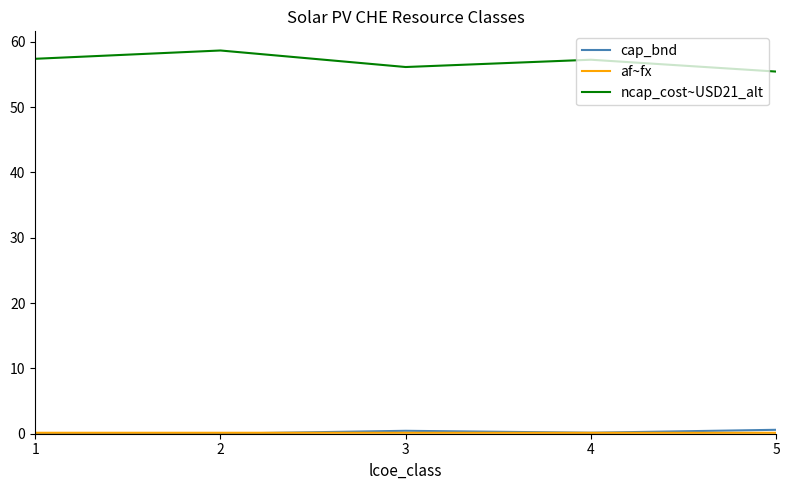

Which category has the highest value in the ncap_cost~USD21_alt series?

2